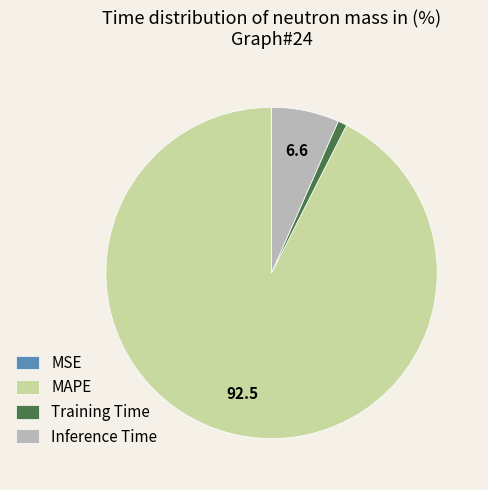

Which category accounts for the majority?

MAPE